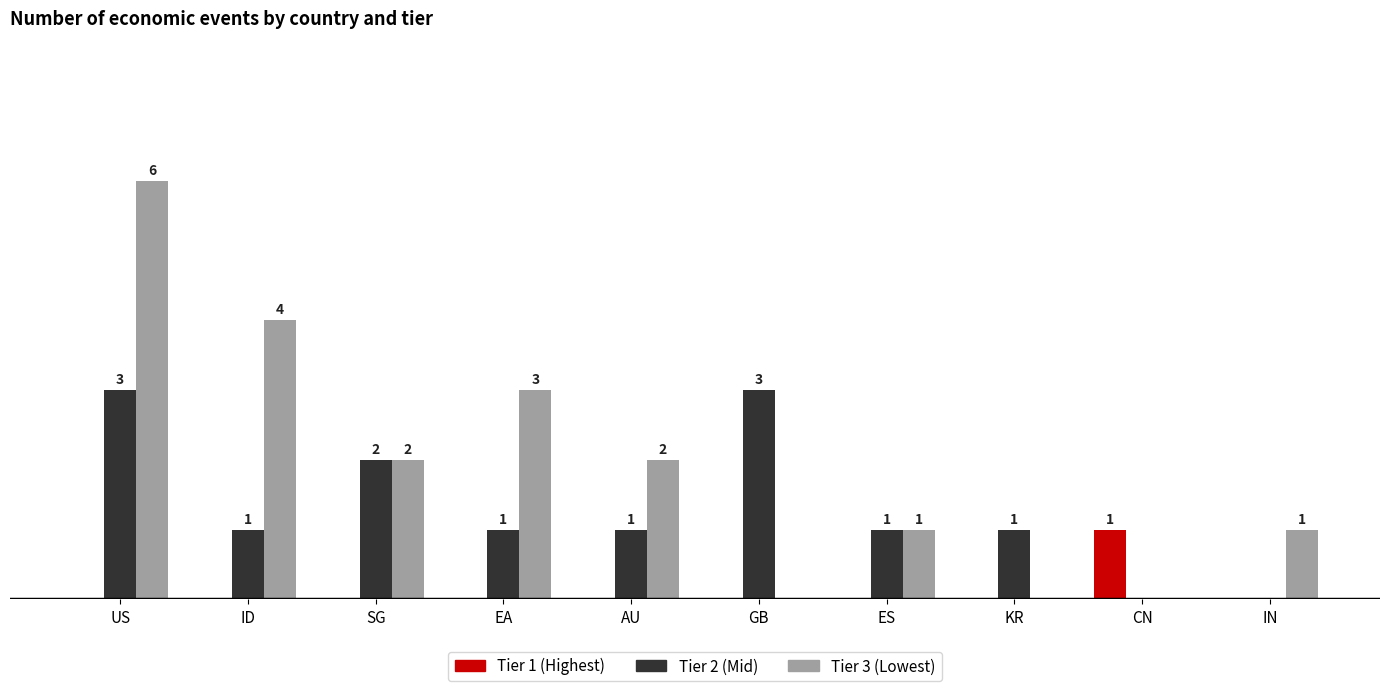

Which series has the largest total across all categories?

Tier 3 (Lowest)